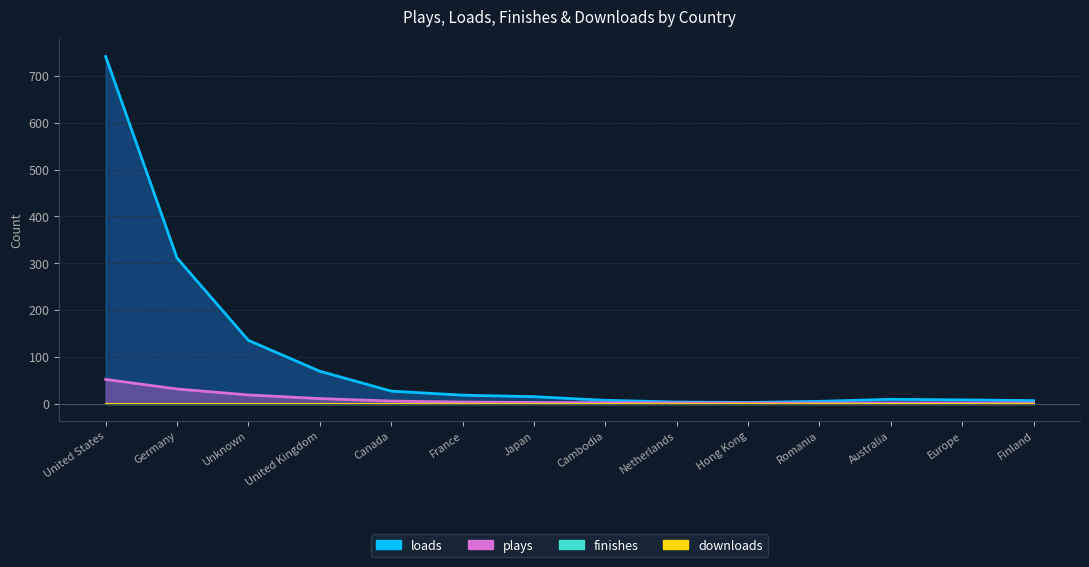

How many lines are shown in the chart?

4